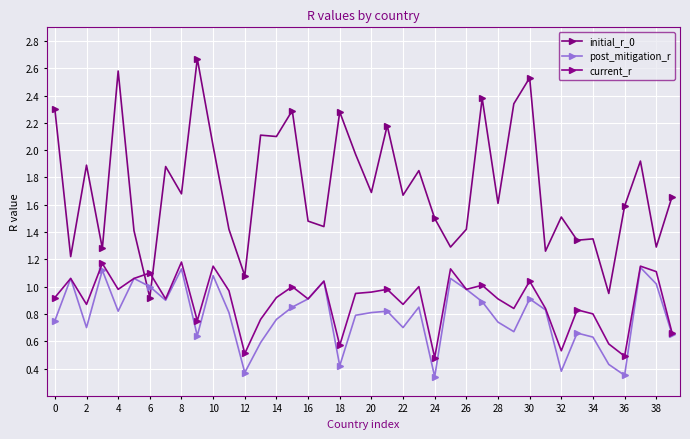

What is the value of the current_r point at the 26th from the left?

1.1